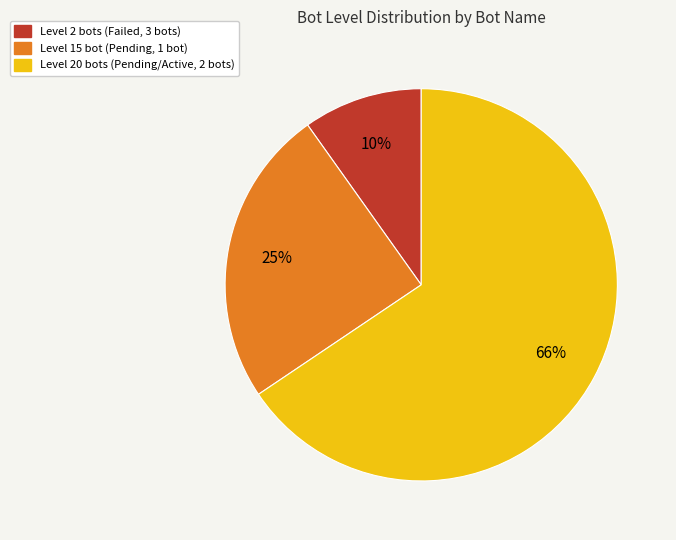

How many segments does this pie chart have?

3